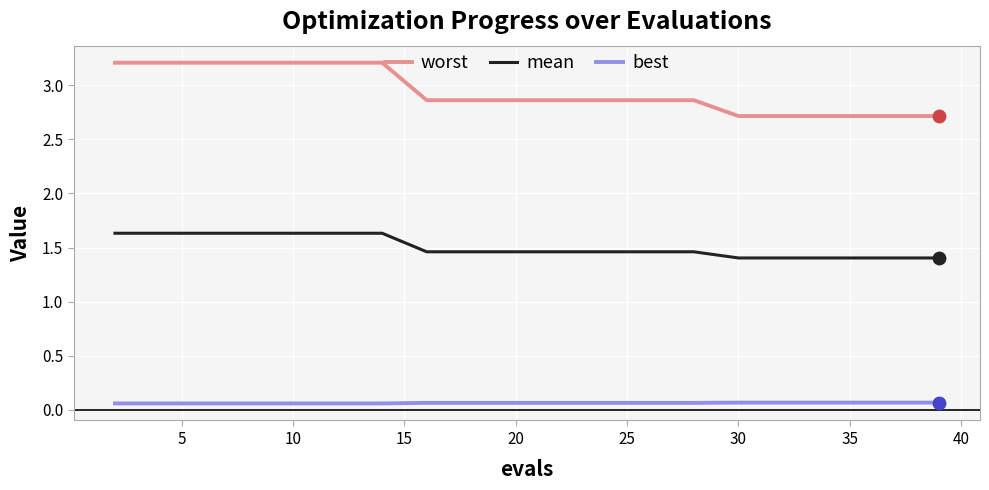

What are all the series names shown in the legend?

worst, mean, best